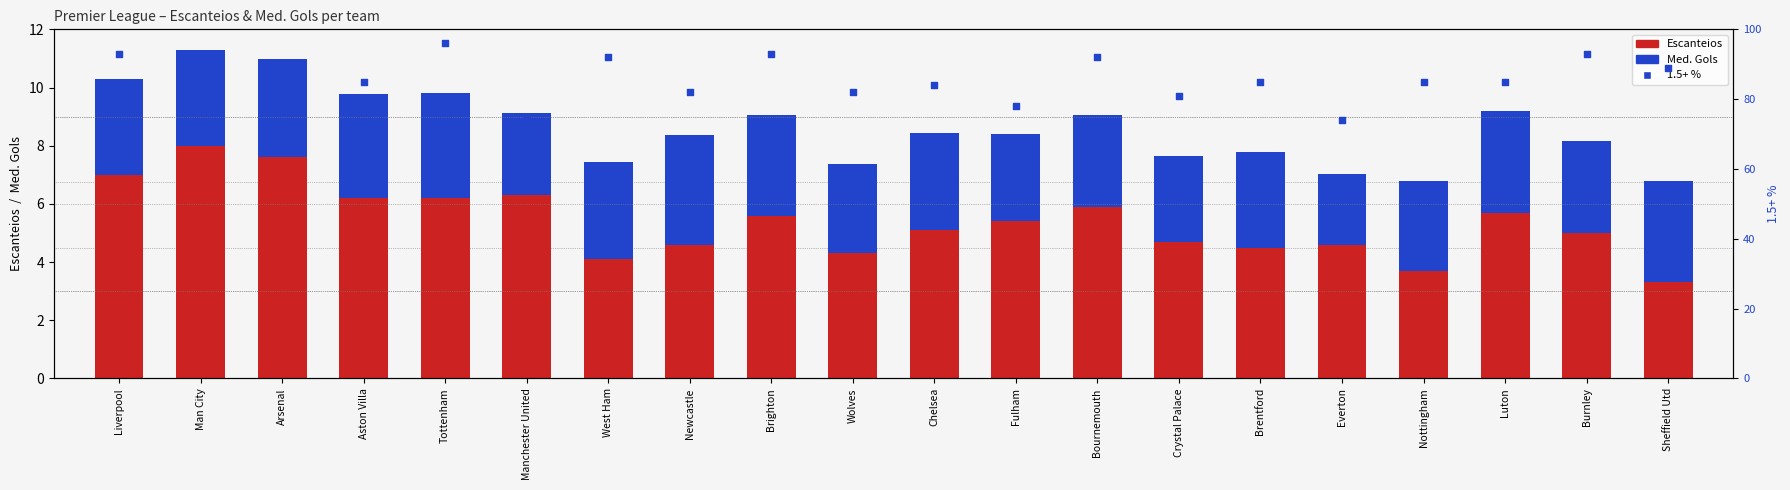

Is the value of Med. Gols at Man City greater than the value of 1.5+ % at Sheffield Utd?

No